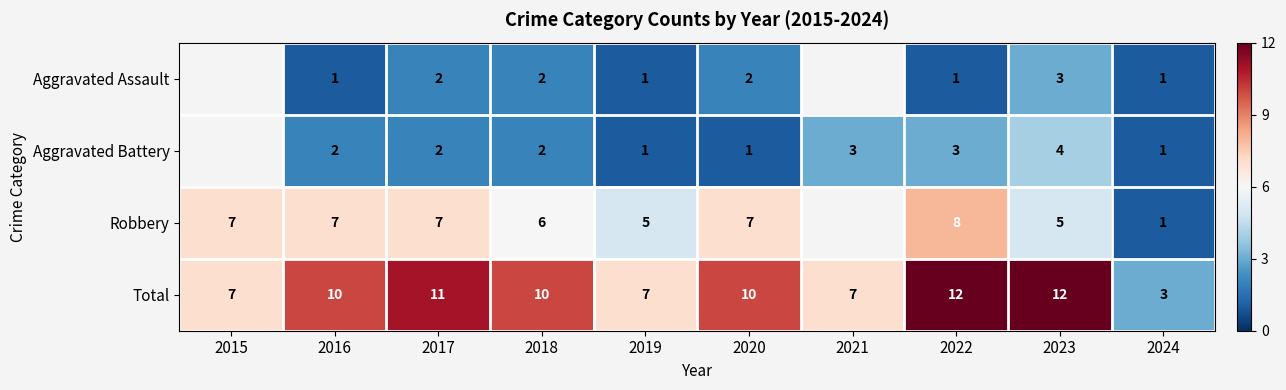

What is the greatest value displayed?

12.0